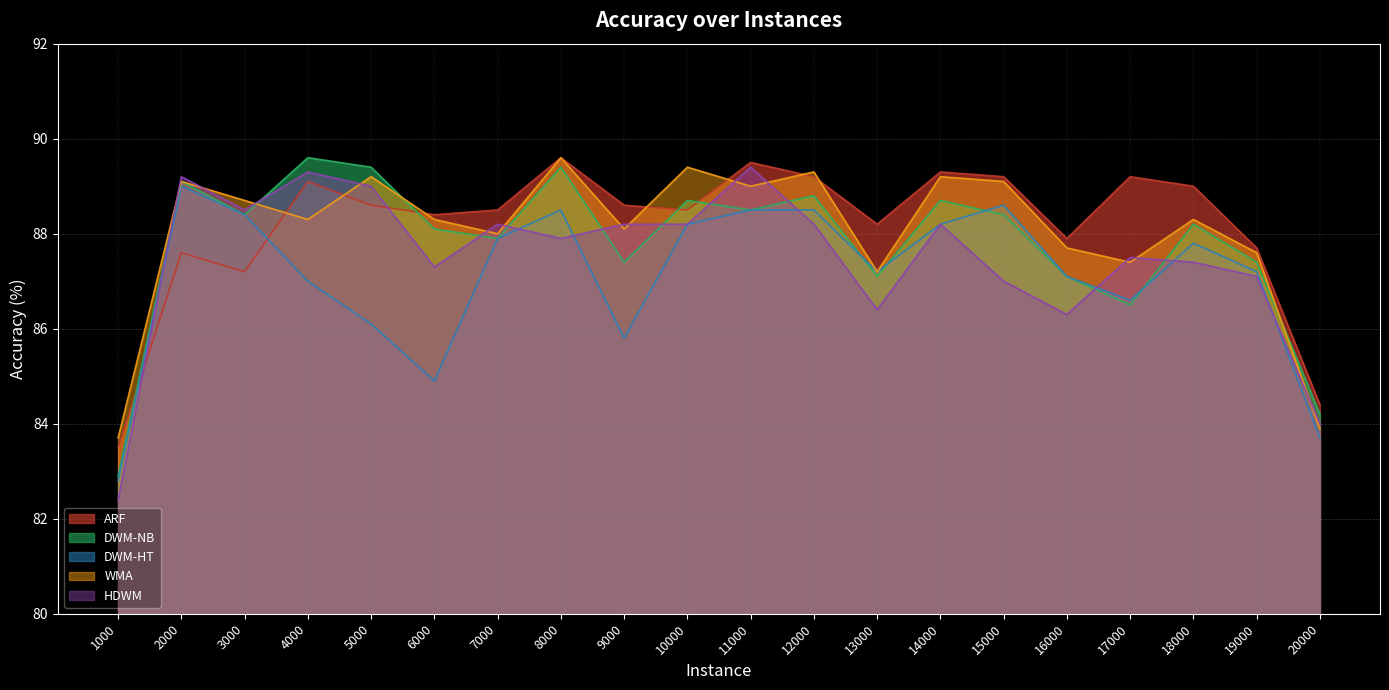

What is the sum of the WMA values at 8000 and 5000?

178.8